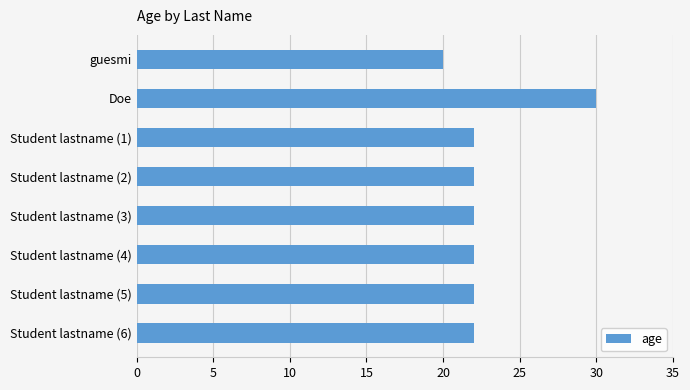

What is the approximate value at Student lastname (6)?

22